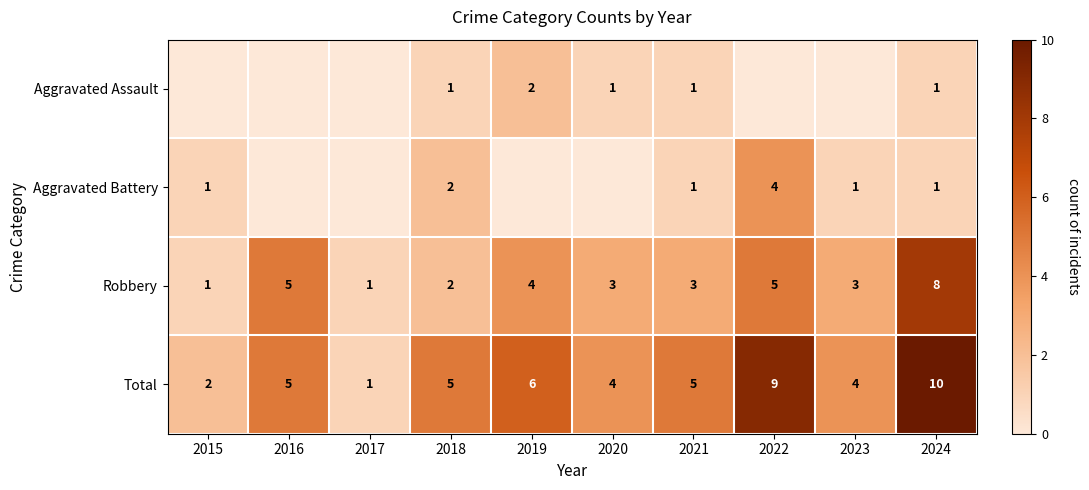

Is the value of Robbery at 2023 greater than the value of Total at 2018?

No